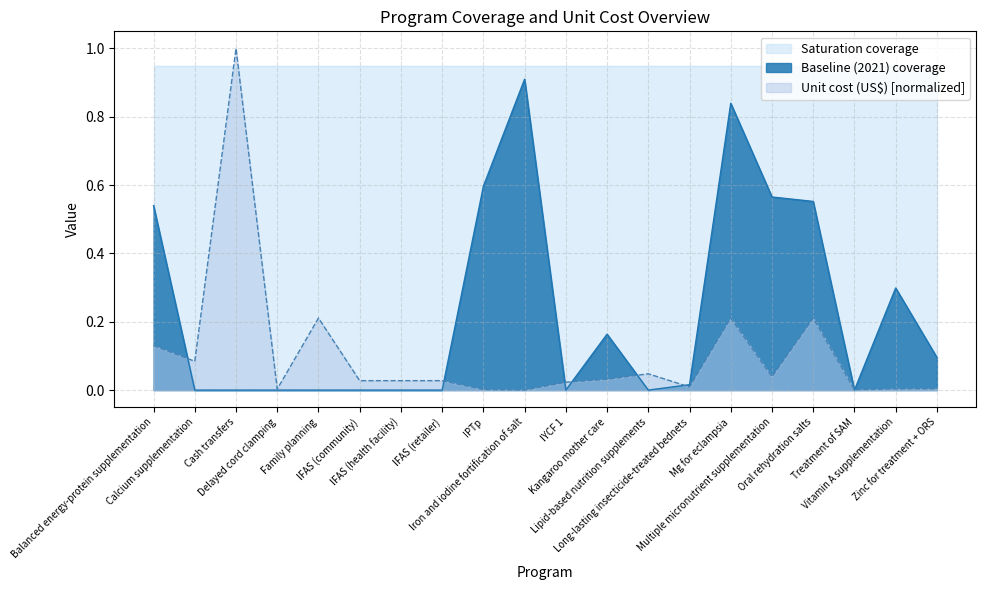

What is the greatest value displayed?

1.0